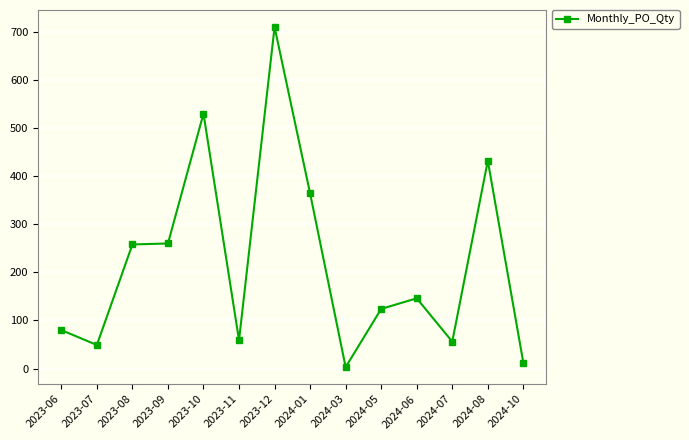

Which has a higher value, 2024-10 or 2024-05?

2024-05